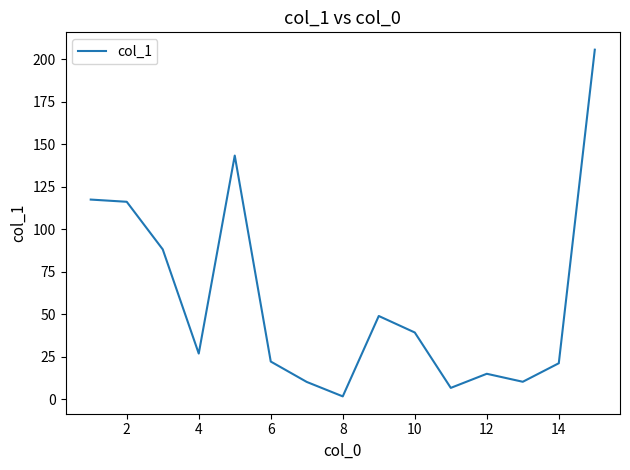

What is the maximum value shown in the chart?

205.6